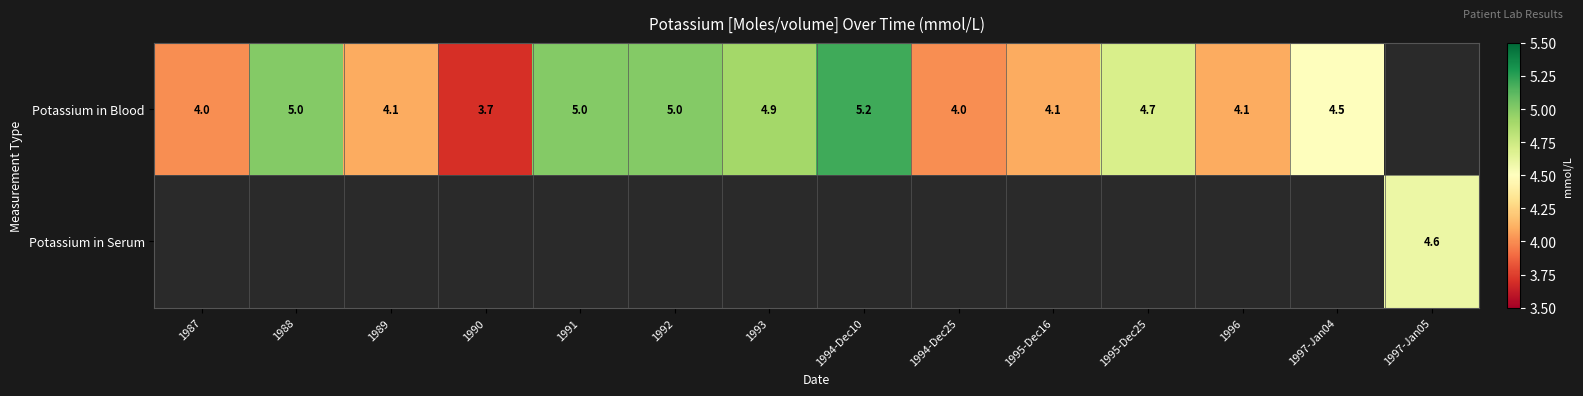

The value of Potassium in Blood at 1989 is 4.1. True or false?

True